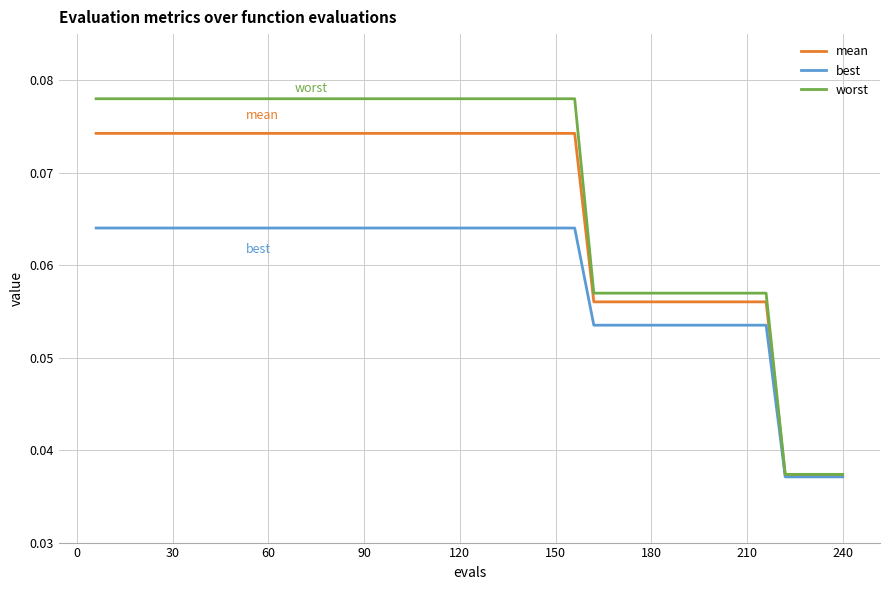

Rank the series by their maximum value, from highest to lowest.

worst, mean, best